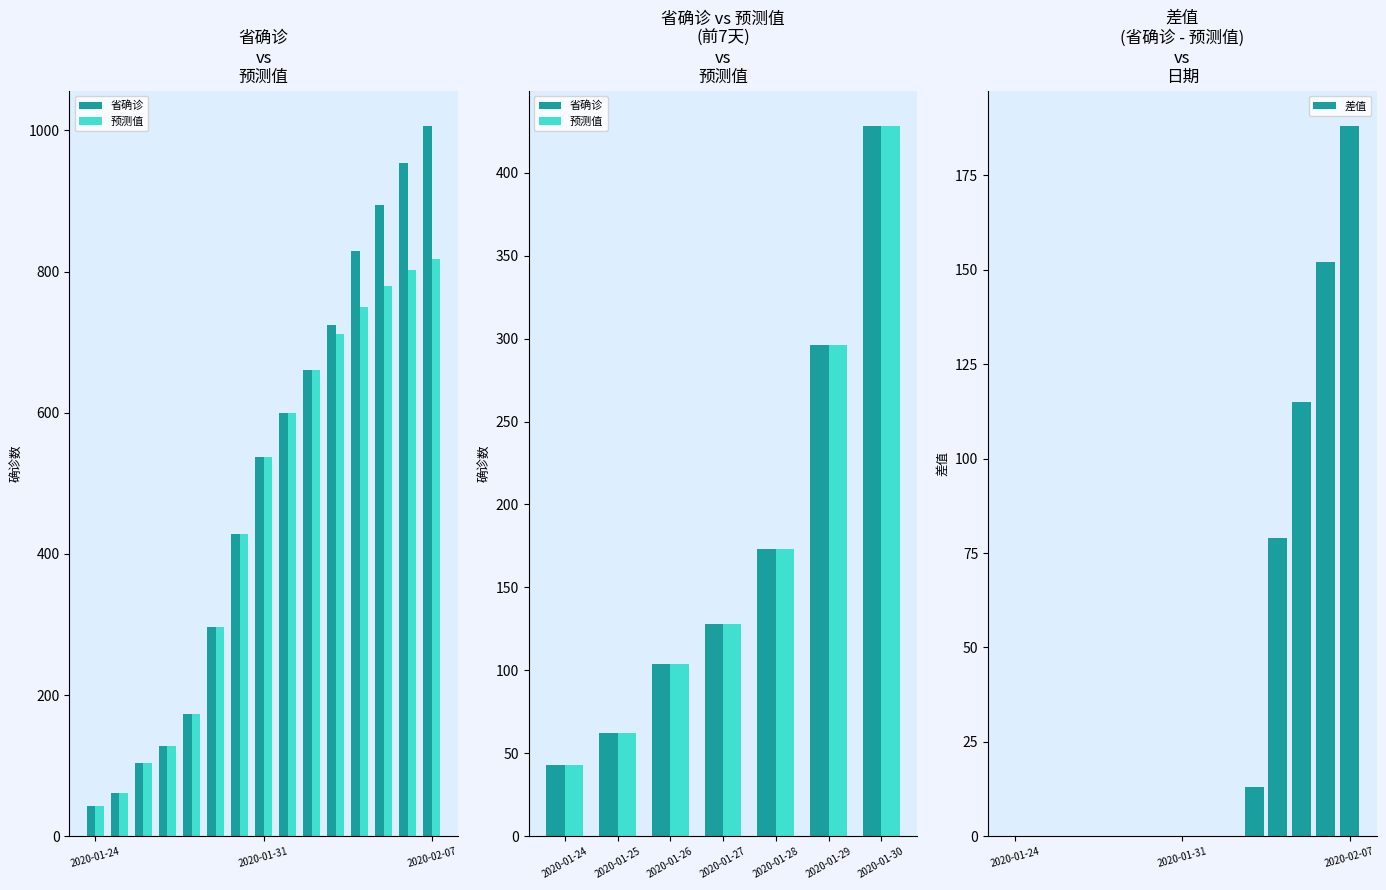

How many groups of bars are there?

15